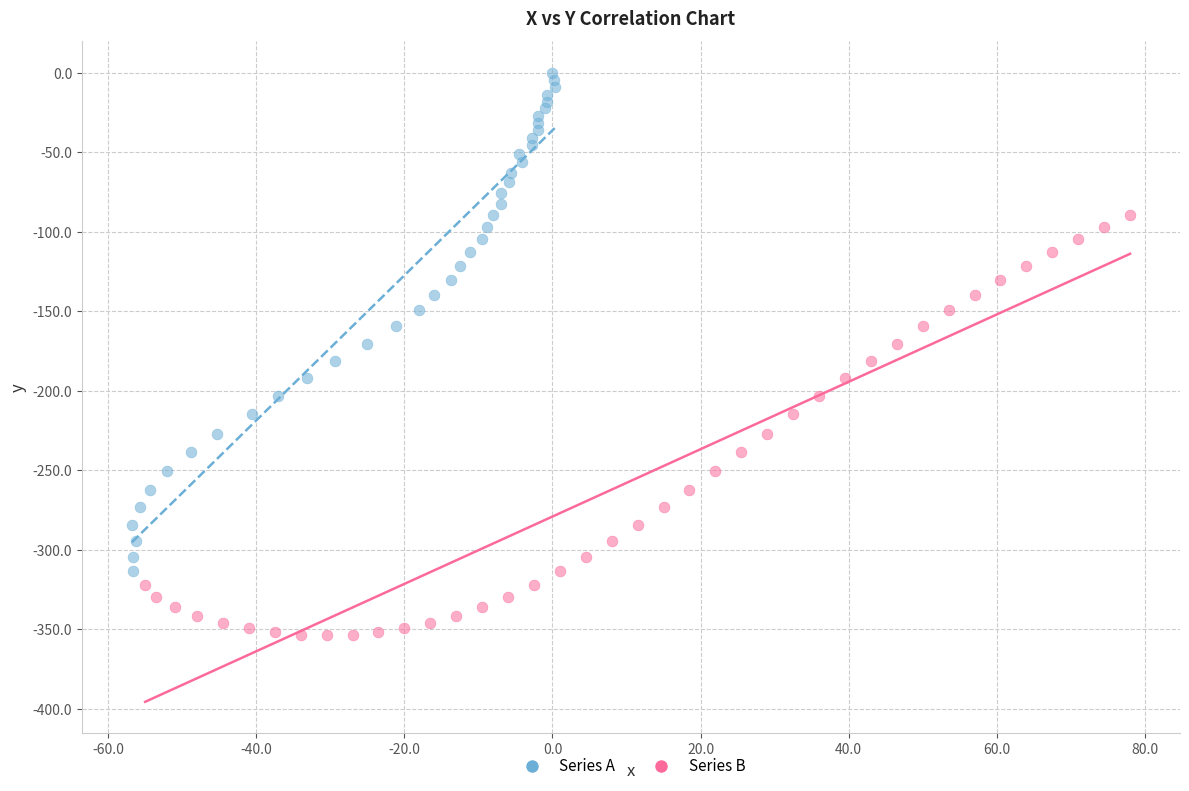

Which series reaches the maximum Y coordinate?

Series A